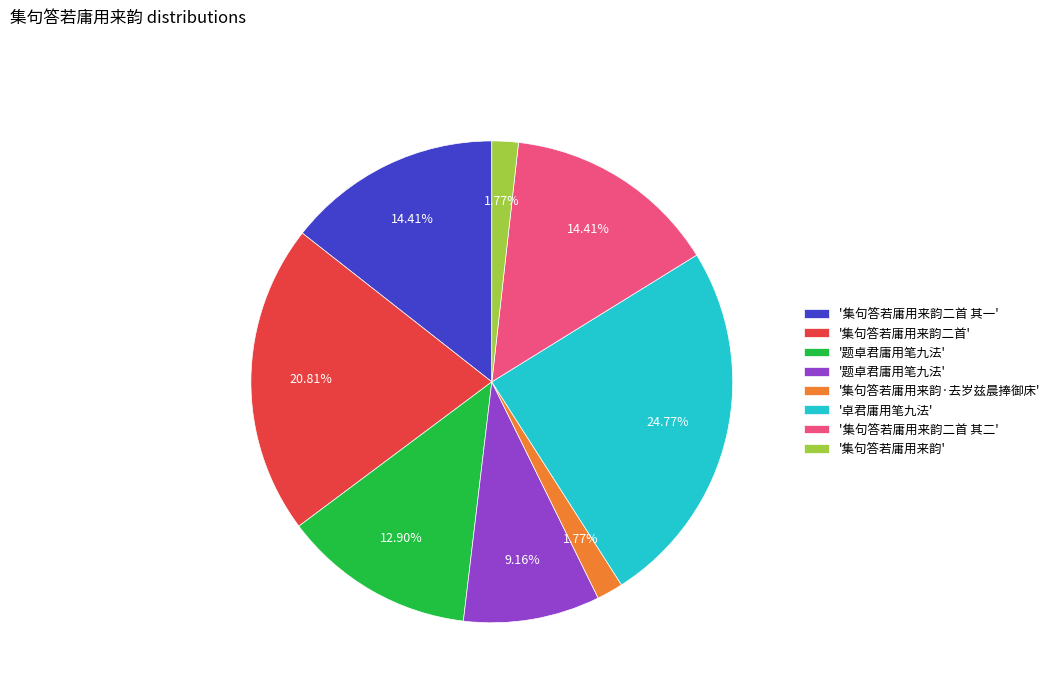

Count the number of slices in the pie.

8